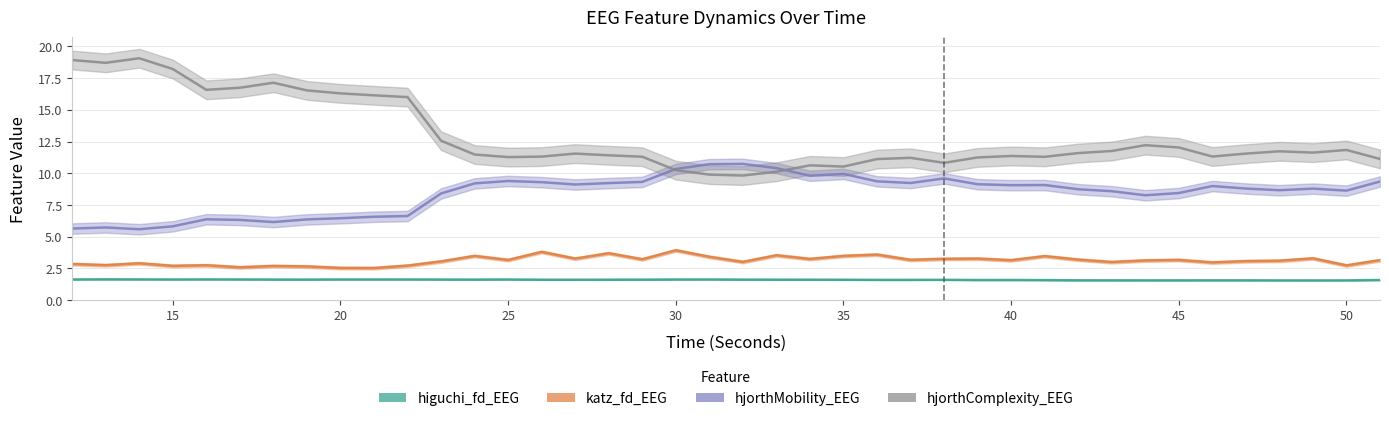

What is the total value across all series at 34?

25.3